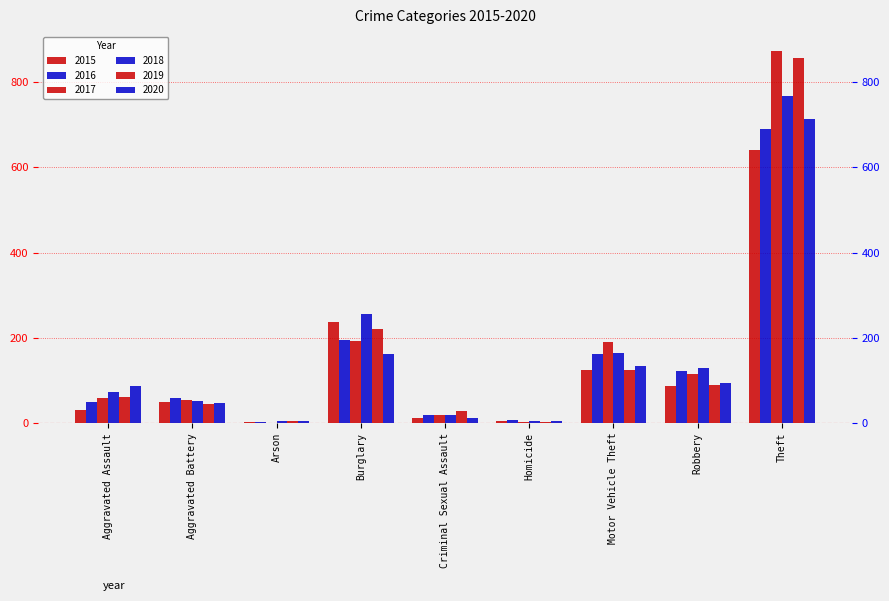

The value of 2020 at Criminal Sexual Assault is 20. True or false?

False